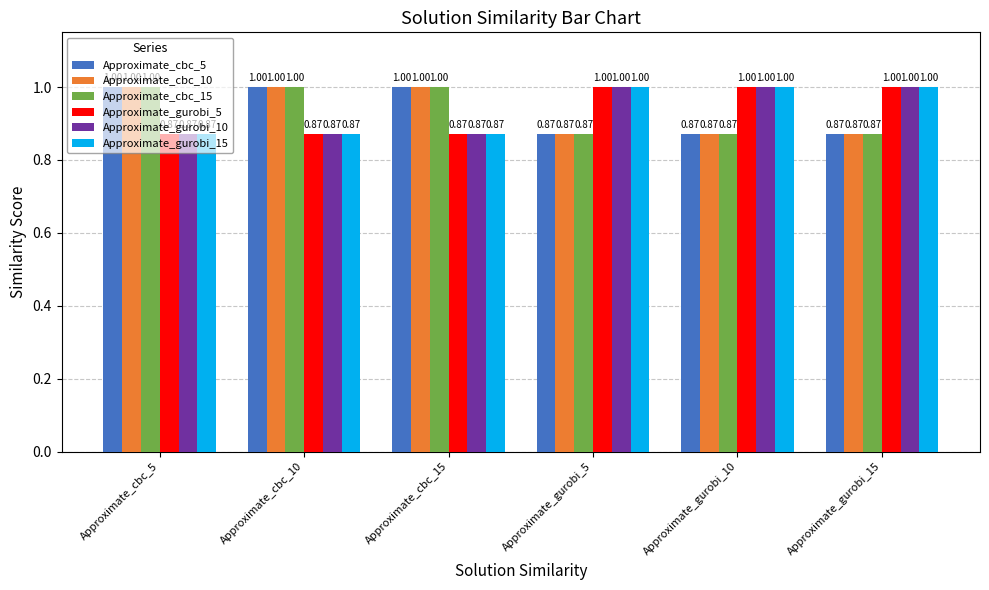

What is the sum of the Approximate_gurobi_15 values at Approximate_gurobi_5 and Approximate_cbc_15?

1.9